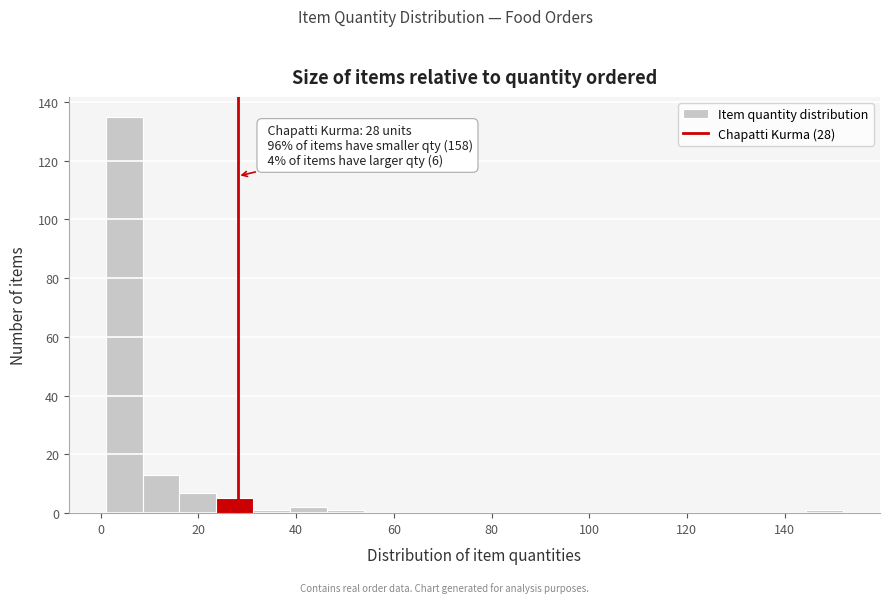

Read against the x-axis, roughly where is the centre of the tallest bar?

4